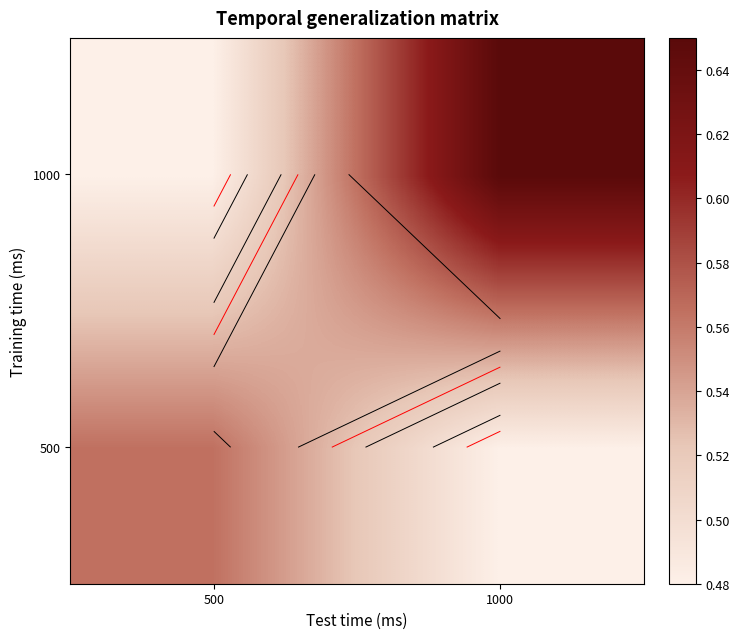

Between 1000 and 500, which is larger?

500